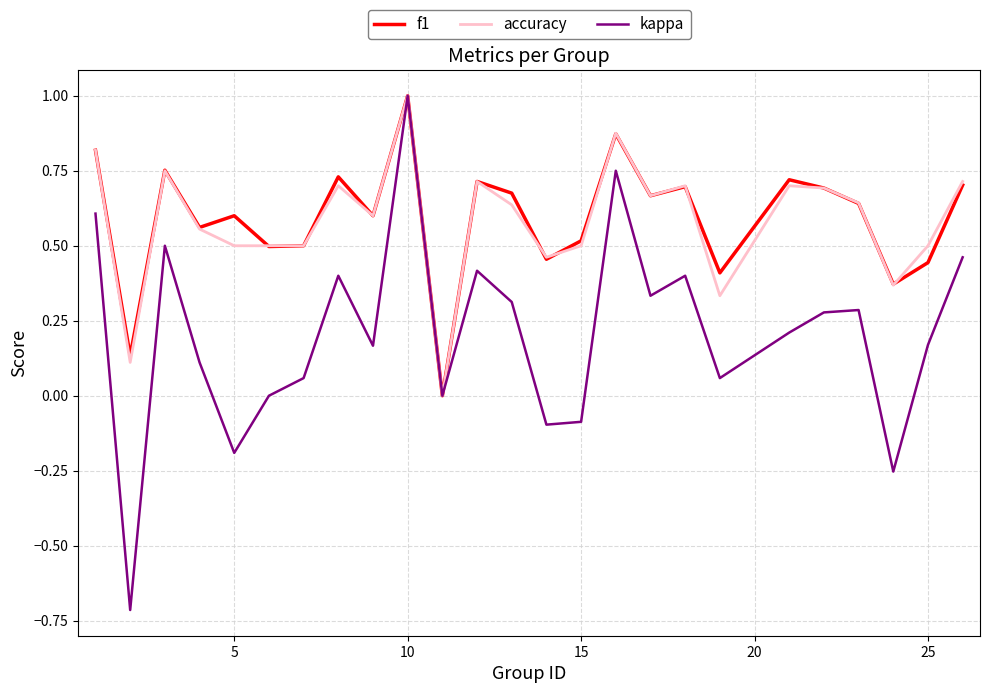

Which series has the largest range (max minus min)?

kappa